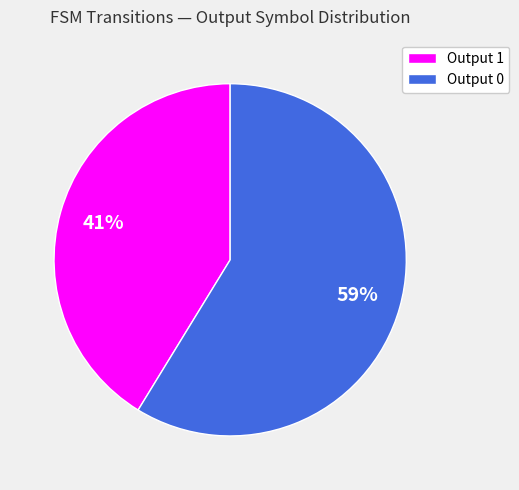

True or false: Output 1 accounts for 33% of the total.

False